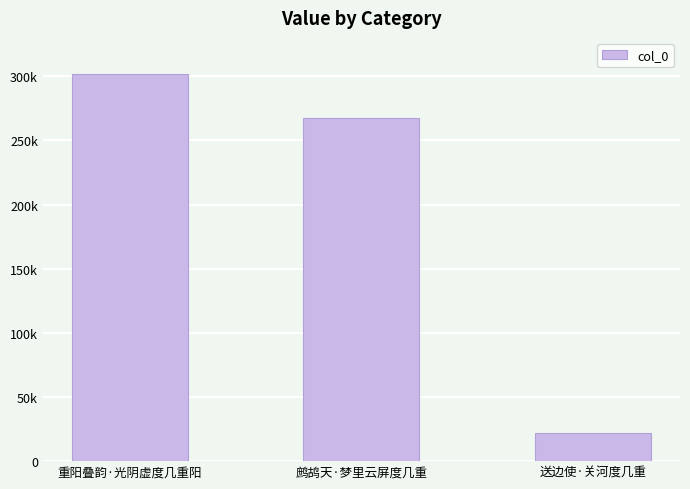

Reading left to right, extract all data points from this chart.

301505	267270	21866